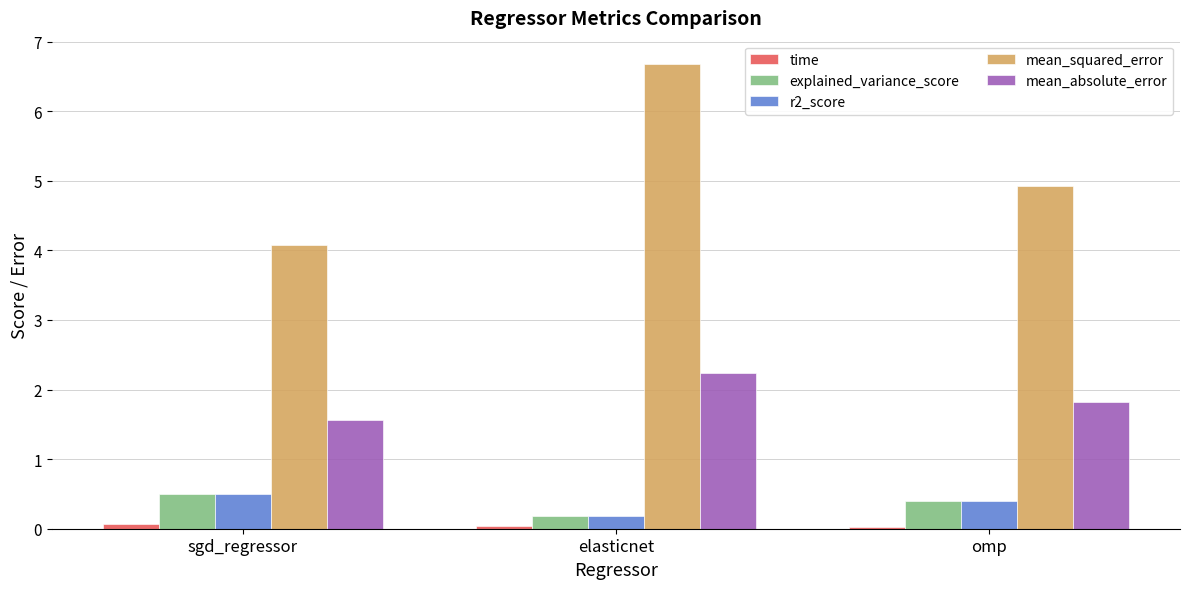

How many groups of bars are there?

3